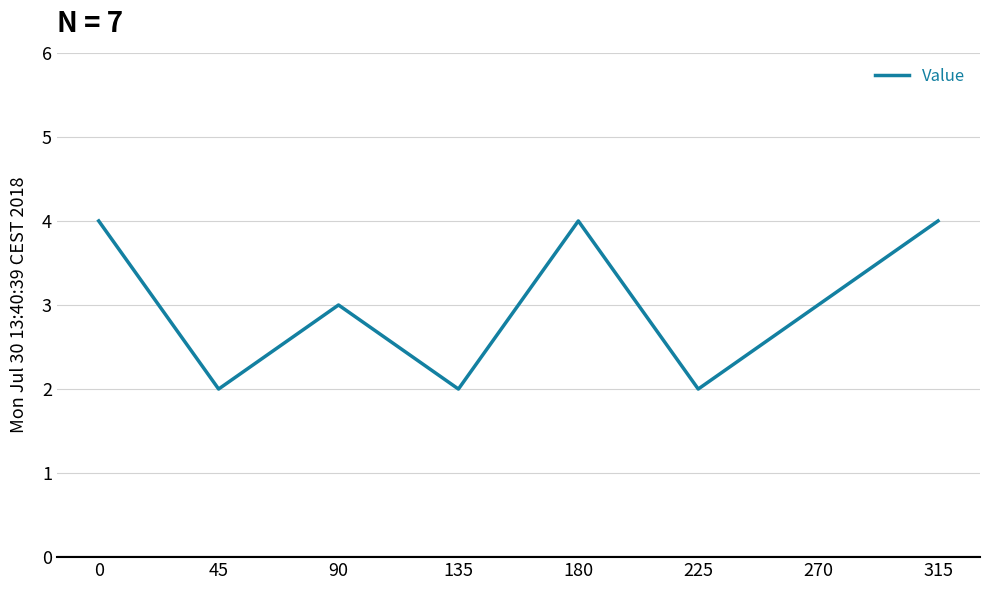

True or false: the data shows 1 at 270.

False